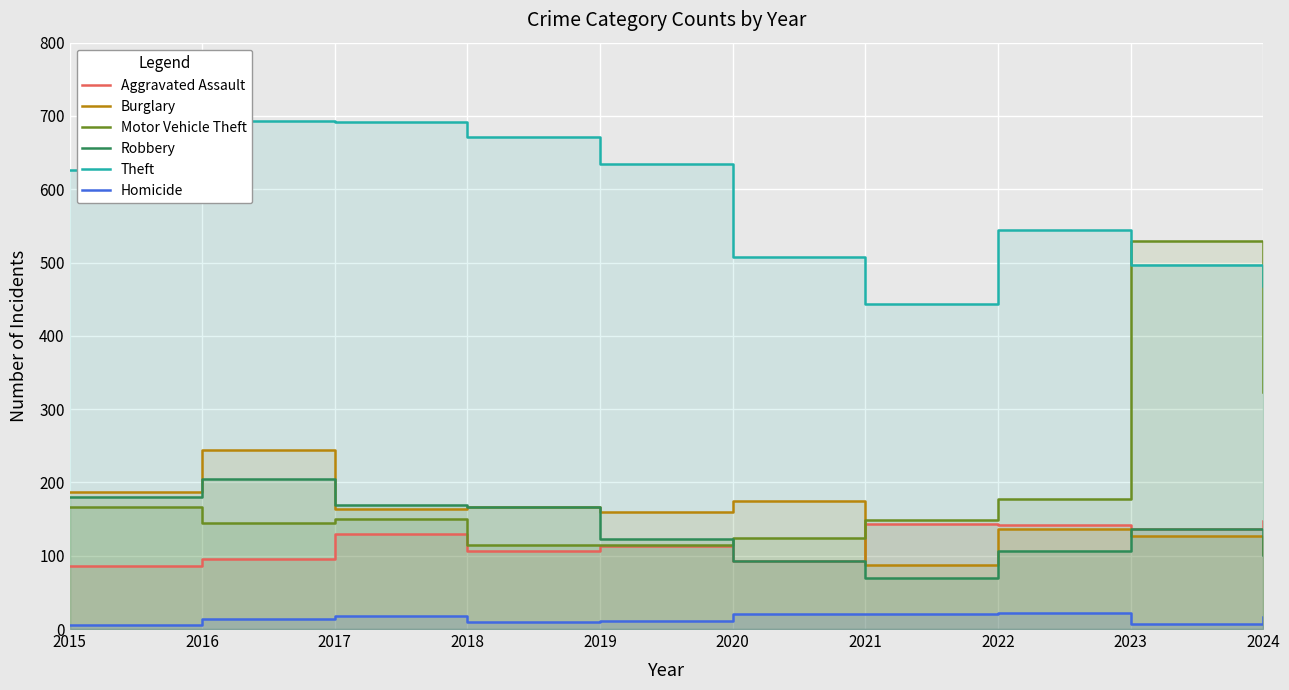

Between 2019 and 2021, which series saw the biggest shift?

Theft